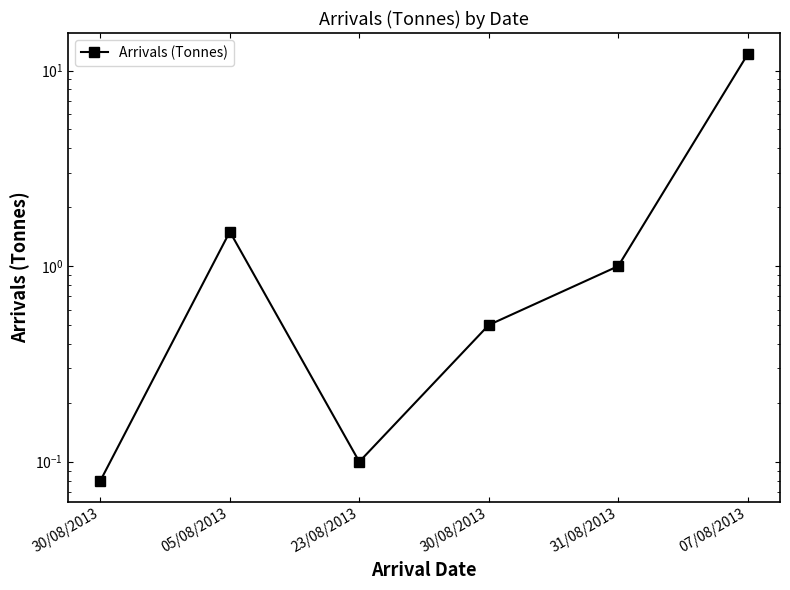

Count the number of data series in this chart.

1